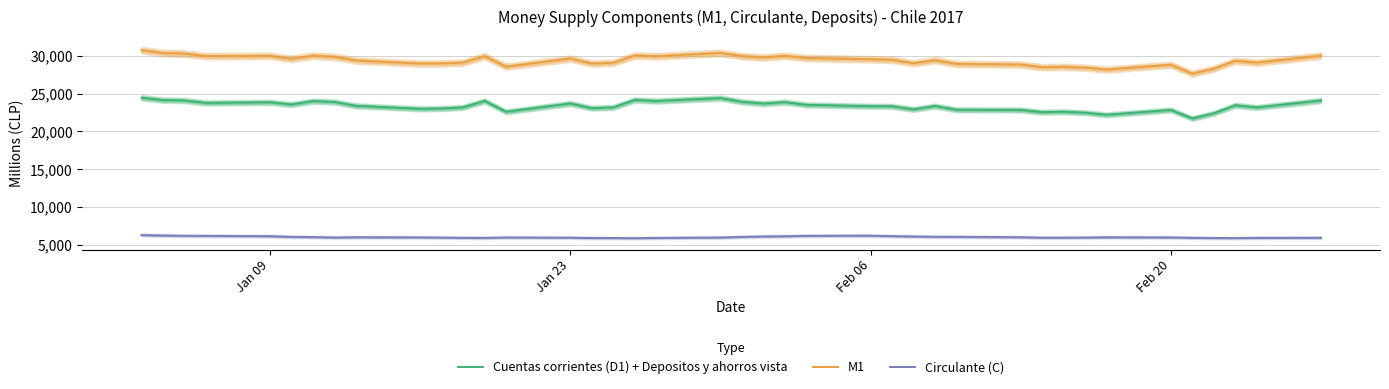

What is the lowest value of the Circulante (C) series?

5880